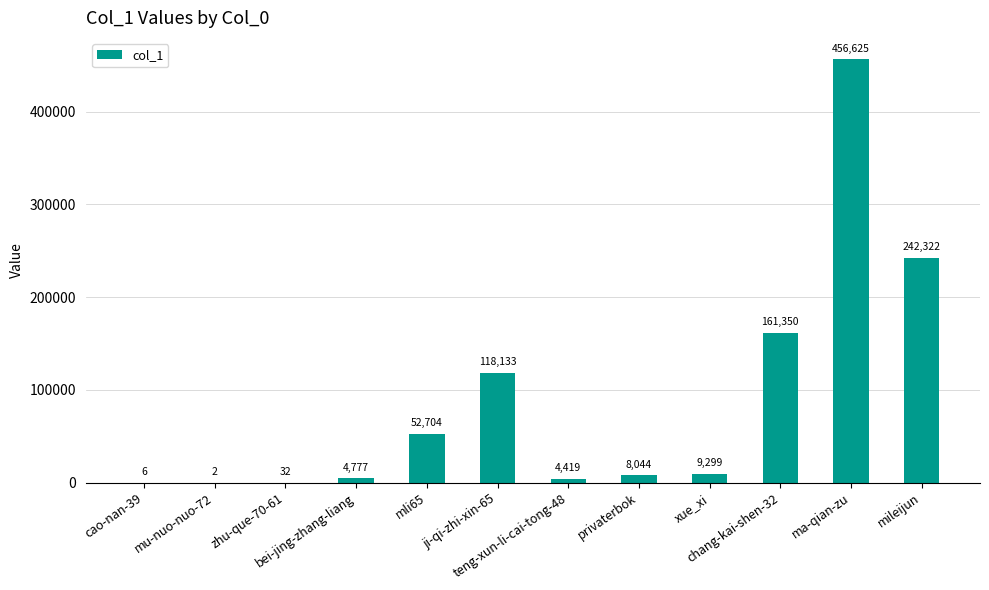

What is the maximum value shown in the chart?

456625